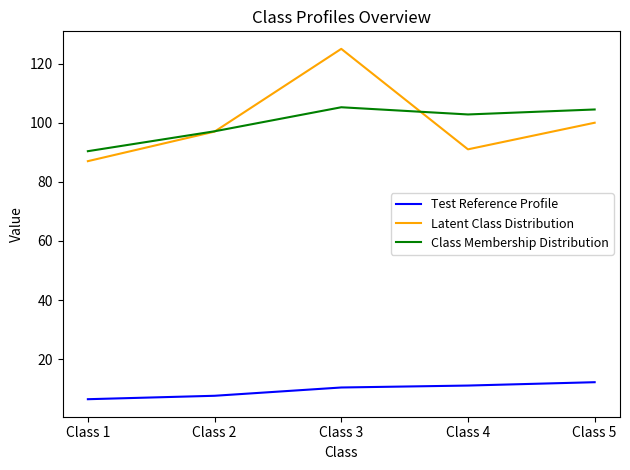

Read the Latent Class Distribution value at Class 5.

100.0